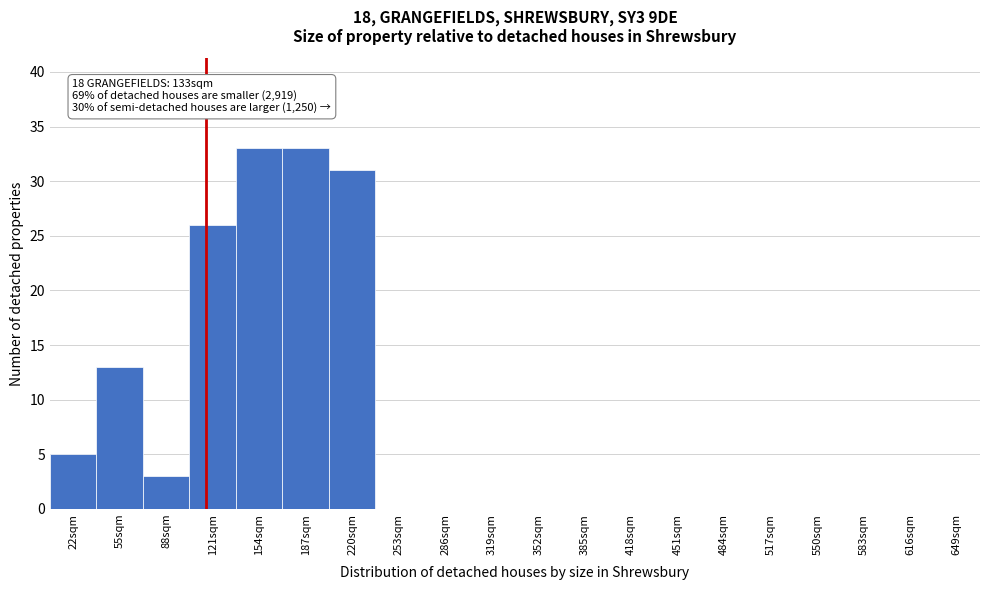

Reading left to right, extract all data points from this chart.

22sqm=5	55sqm=13	88sqm=3	121sqm=26	154sqm=33	187sqm=33	220sqm=31	253sqm=0	286sqm=0	319sqm=0	352sqm=0	385sqm=0	418sqm=0	451sqm=0	484sqm=0	517sqm=0	550sqm=0	583sqm=0	616sqm=0	649sqm=0